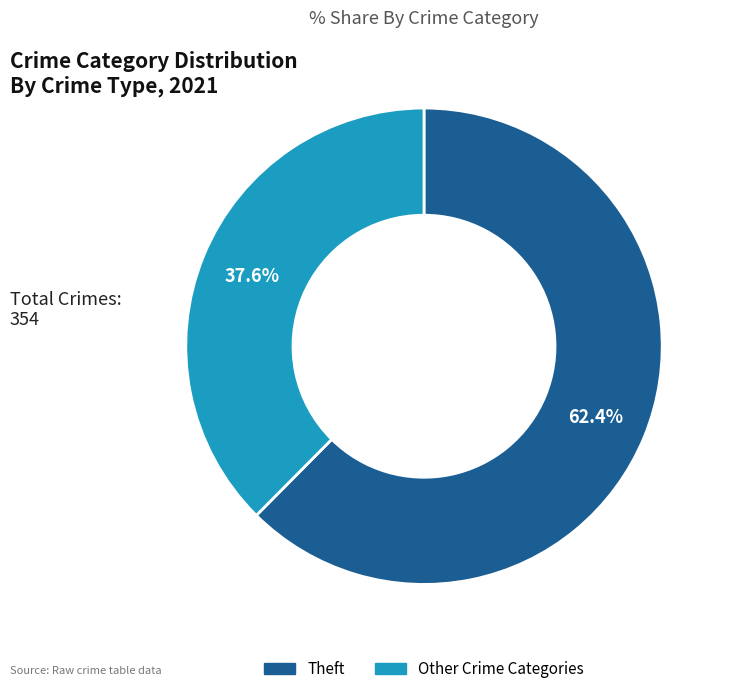

Is there any slice that represents more than half of the pie?

Yes